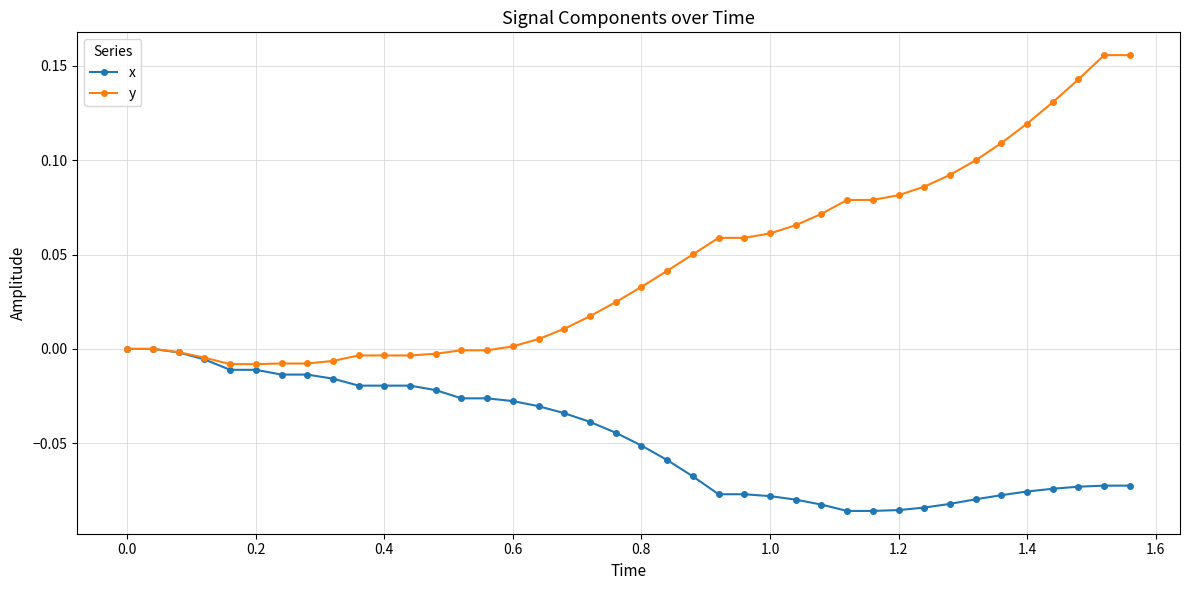

Rank the series by their maximum value, from lowest to highest.

x, y